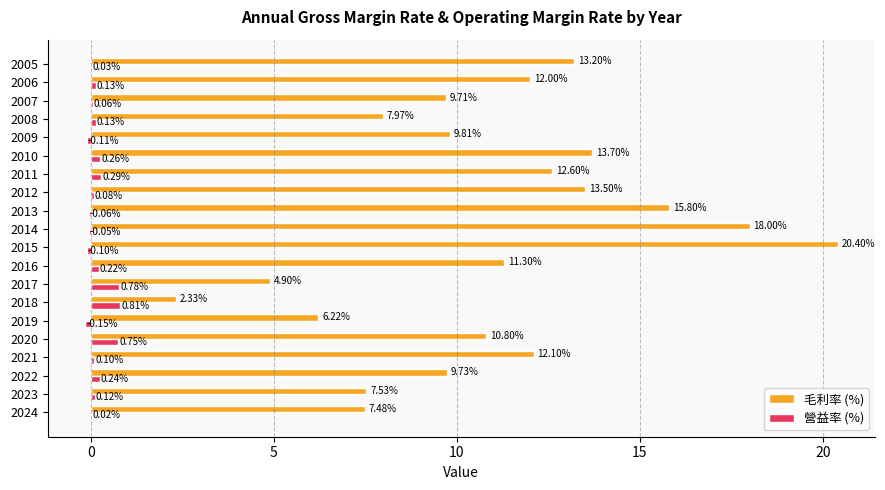

Which series changed the most between 2018 and 2008?

毛利率 (%)